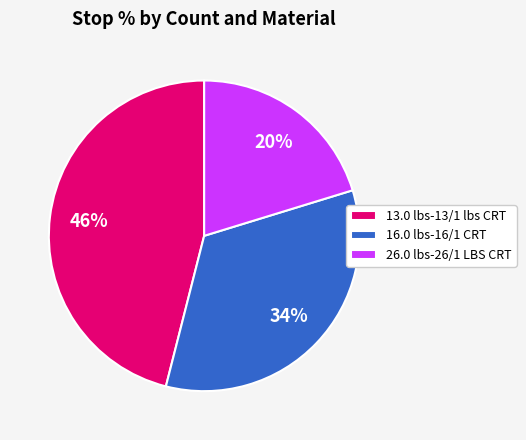

Does any single category account for the majority?

No